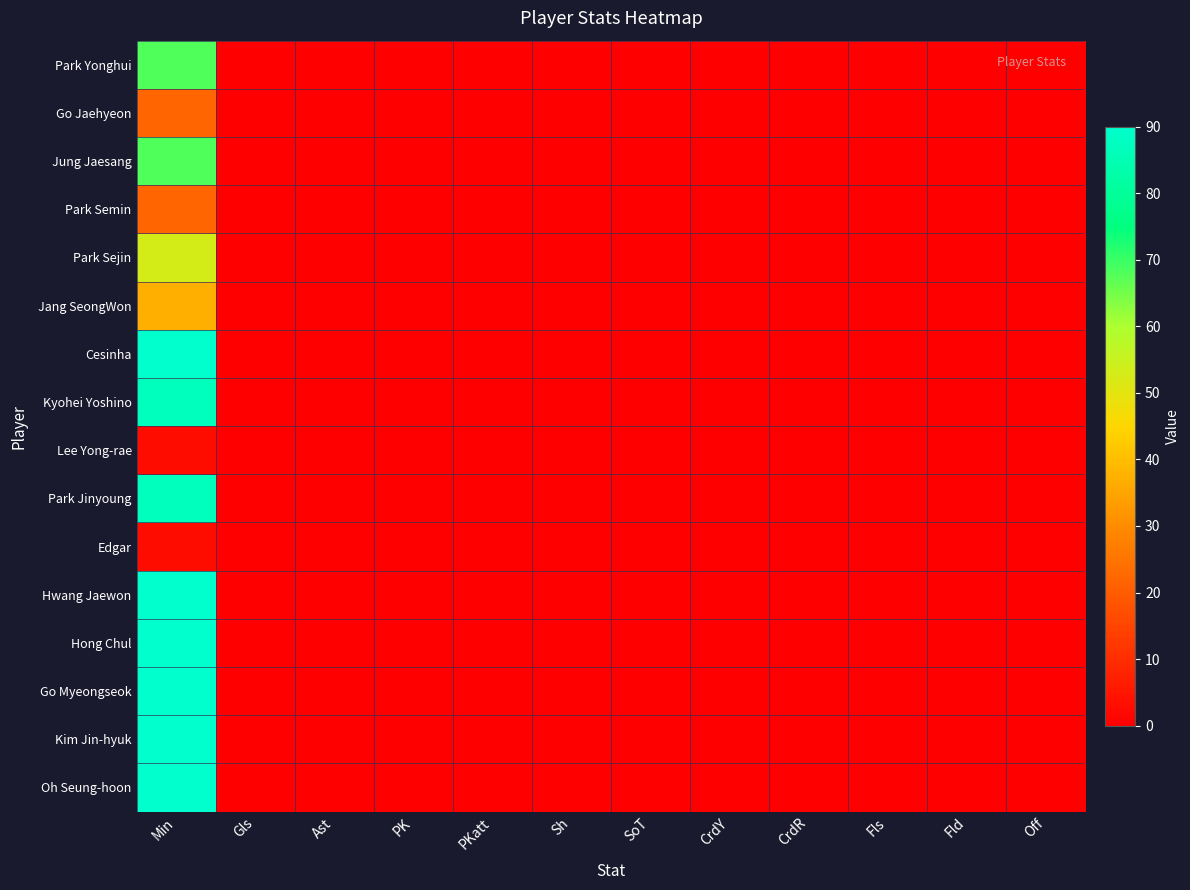

Count the number of data series in this chart.

16